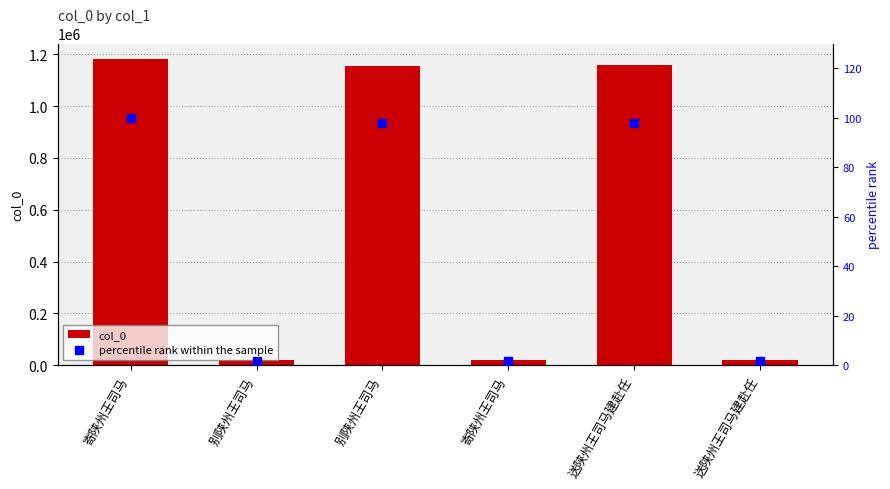

Which series has the largest total across all categories?

col_0